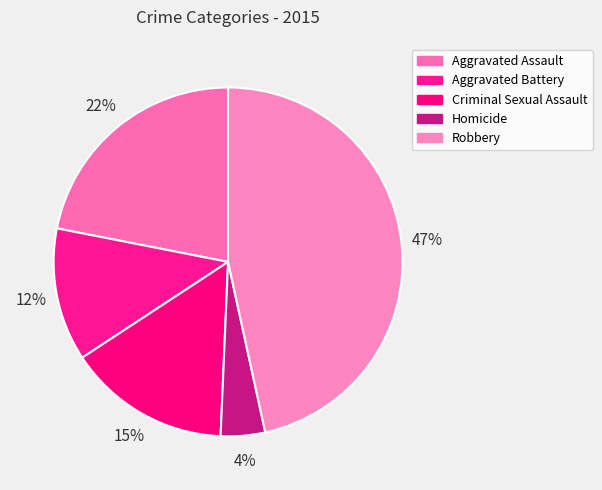

To the nearest percent, what portion does Aggravated Assault represent?

22%